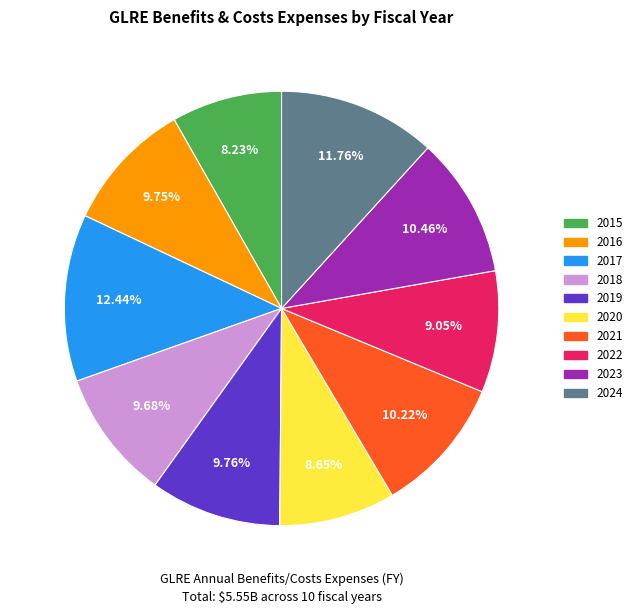

Is 2024 the majority of the pie?

No